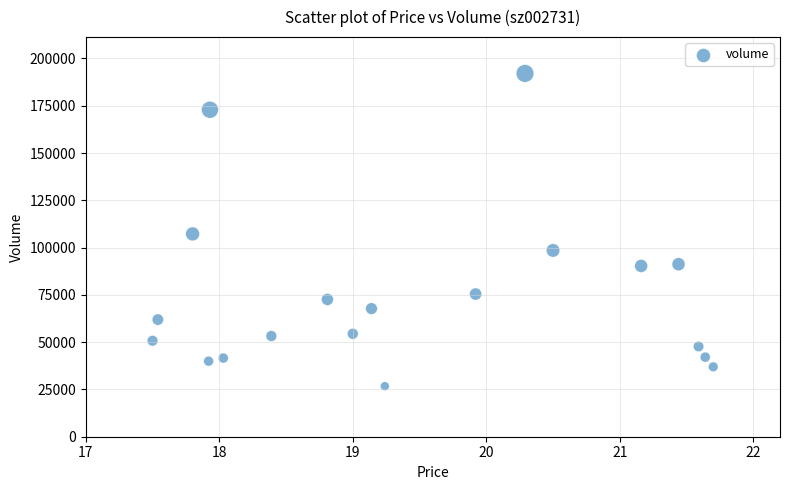

What Y value in the scatter plot is closest to 109385?

107225